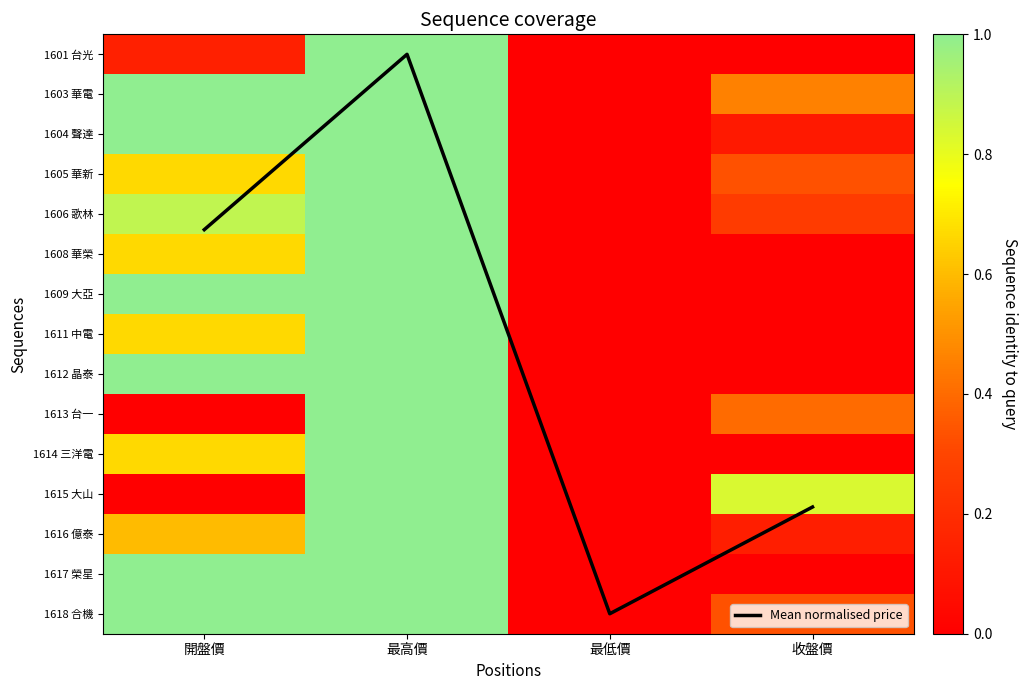

At which category is the sum across all series the highest?

最高價